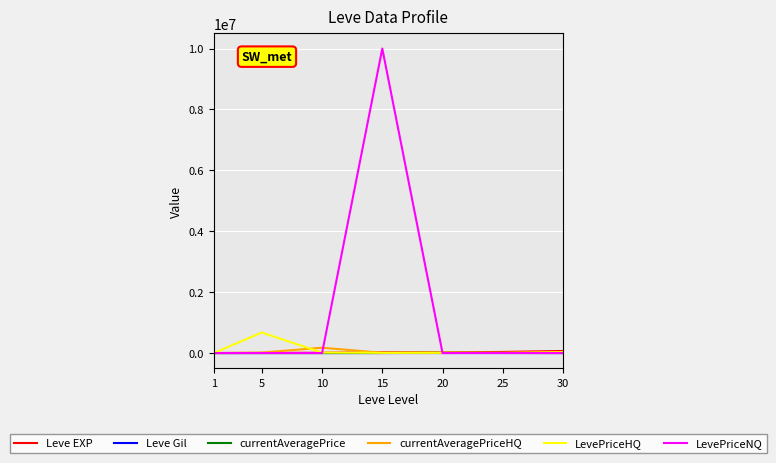

The Leve EXP series shows 36390.0 at 25. True or false?

True